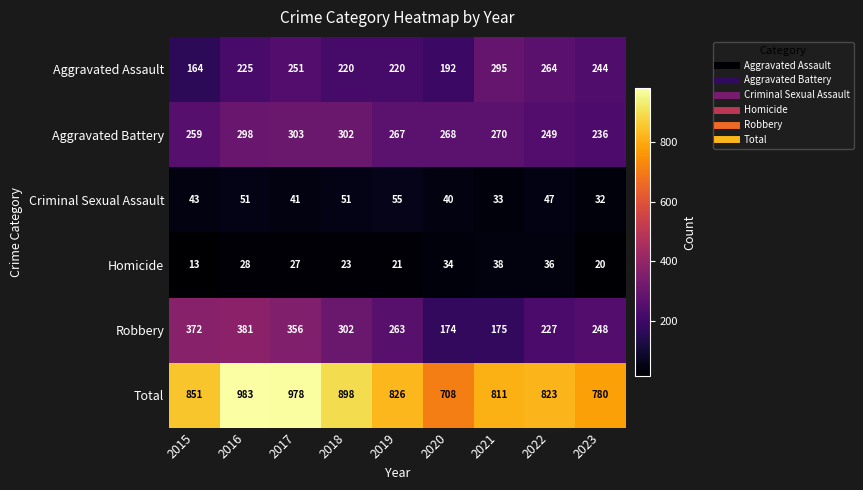

List the series in order of their peak value, lowest first.

Homicide, Criminal Sexual Assault, Aggravated Assault, Aggravated Battery, Robbery, Total